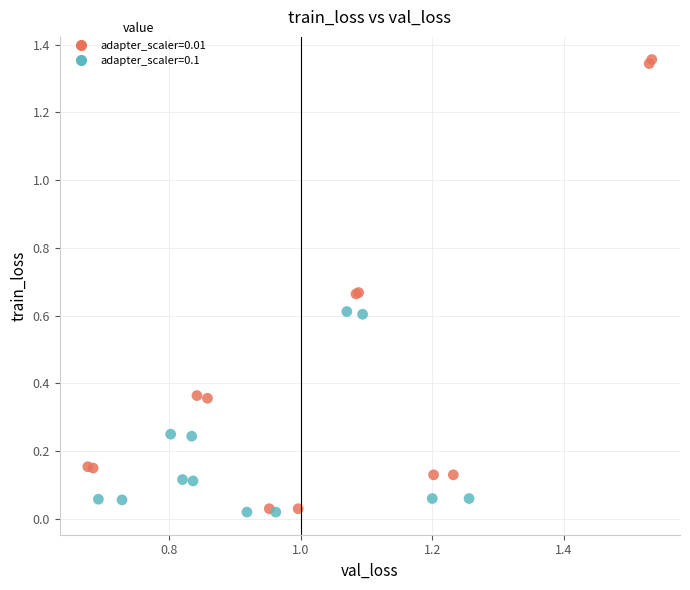

Which series has the largest Y range (max minus min)?

adapter_scaler=0.01